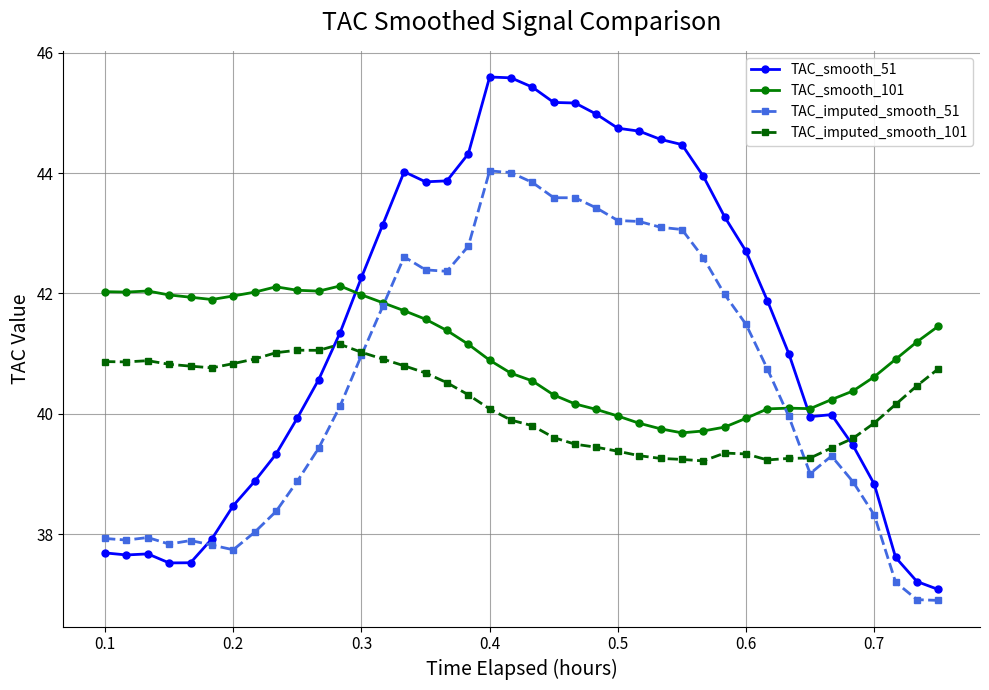

True or false: TAC_imputed_smooth_101 and TAC_smooth_101 cross at least once.

False